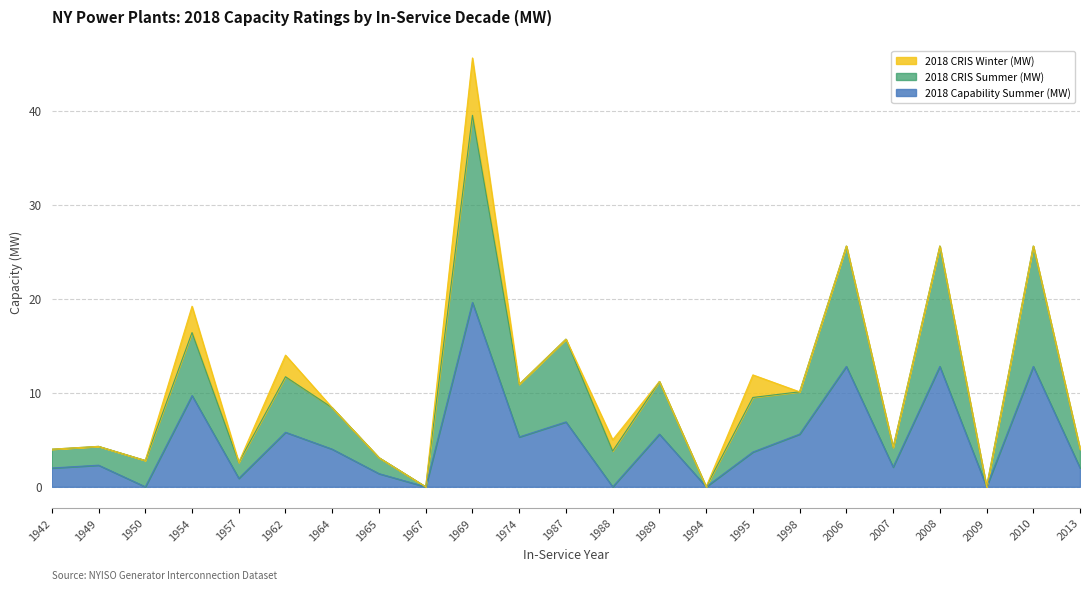

At which category does 2018 CRIS Winter (MW) reach its first local peak?

1949